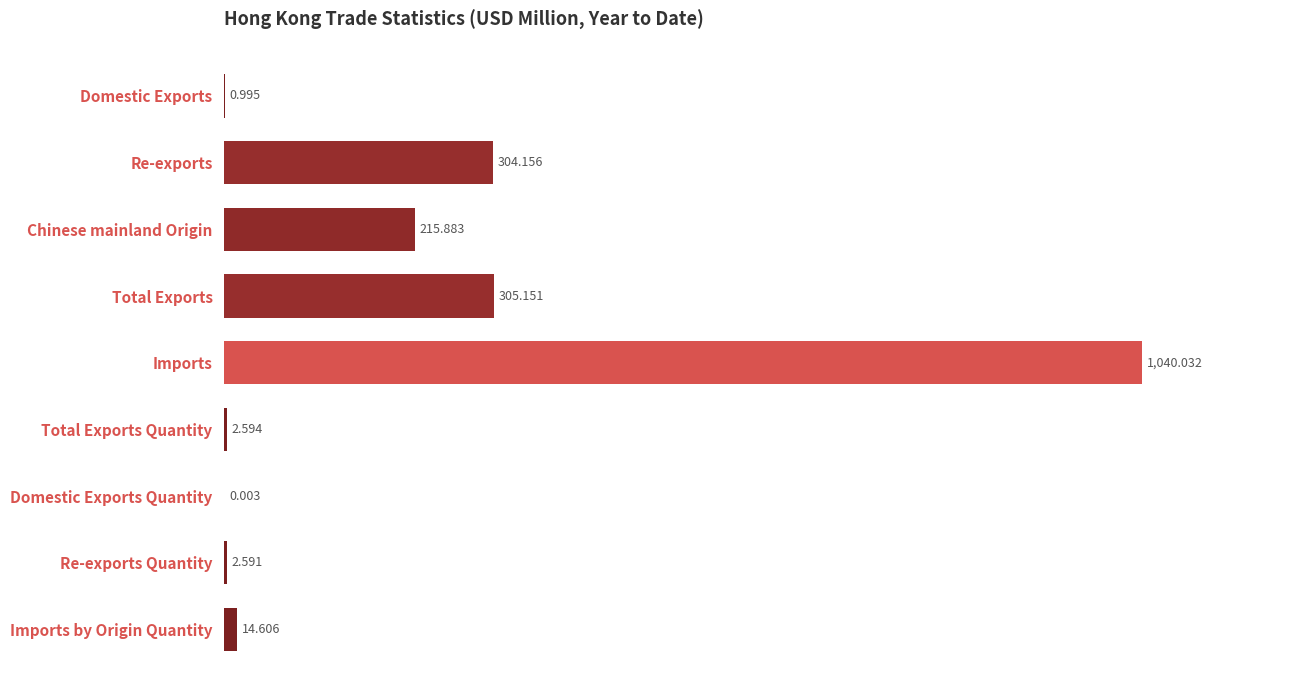

Which label corresponds to the largest value in the chart?

Imports